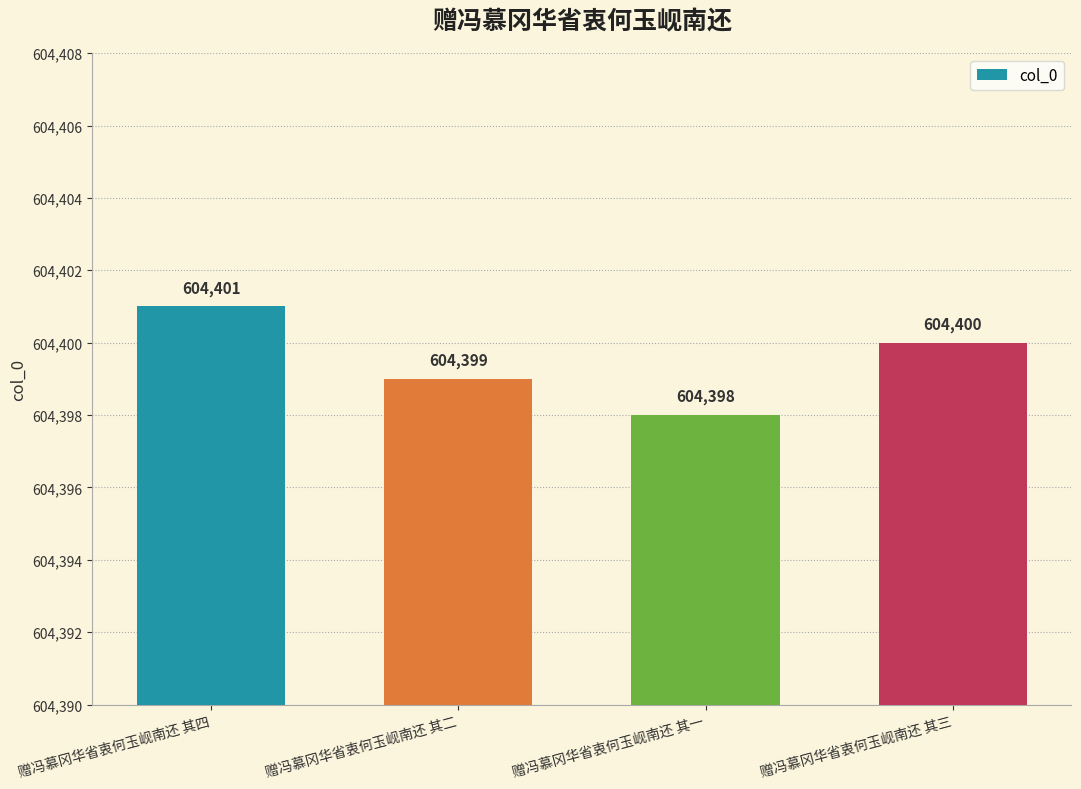

List the labels in order of value, largest first.

赠冯慕冈华省衷何玉岘南还 其四, 赠冯慕冈华省衷何玉岘南还 其三, 赠冯慕冈华省衷何玉岘南还 其二, 赠冯慕冈华省衷何玉岘南还 其一